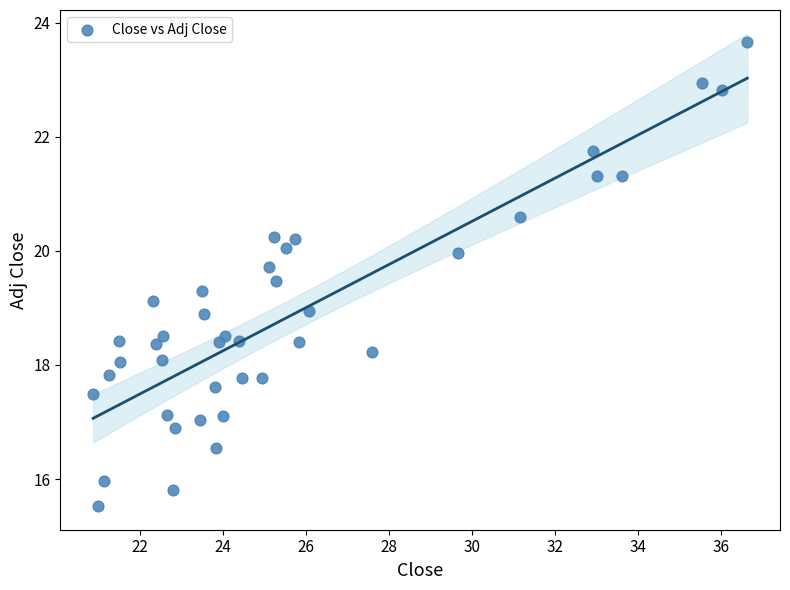

What is the range of X values (max minus min)?

15.8